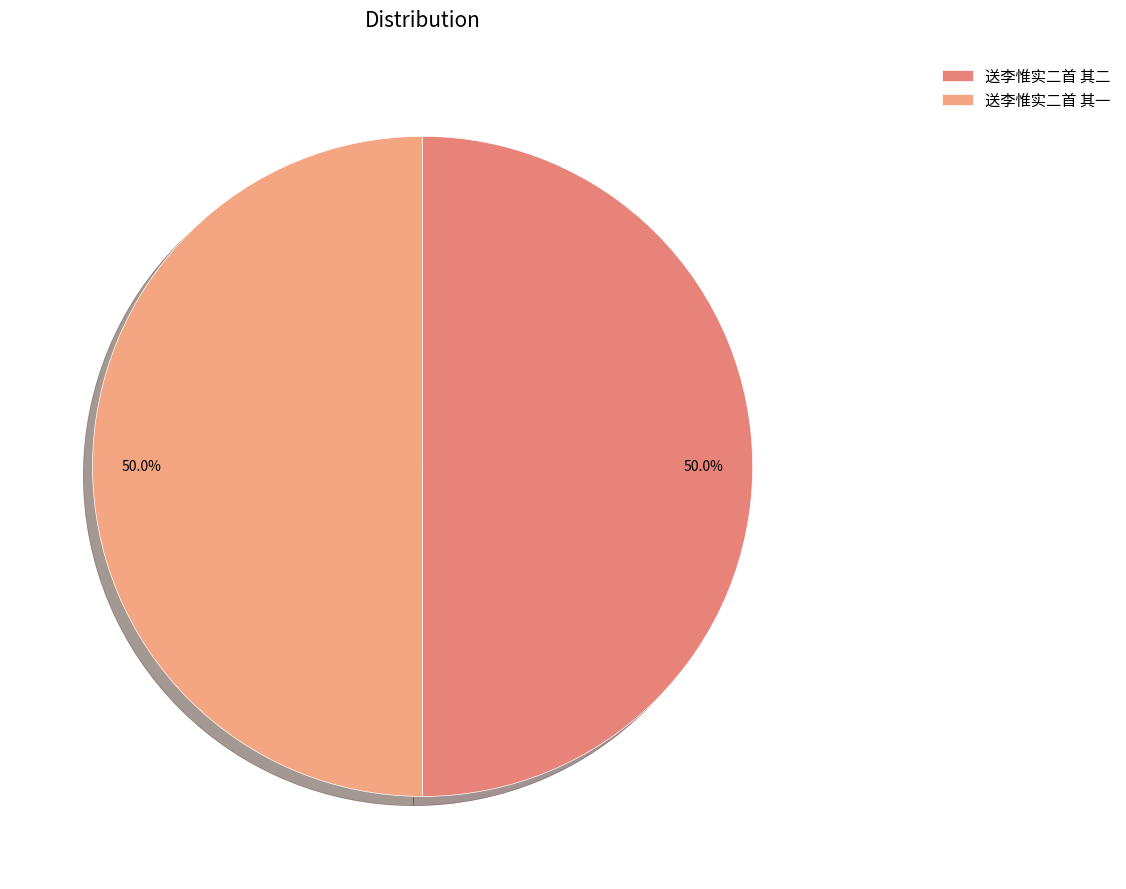

To the nearest percent, what percentage of the pie is 送李惟实二首 其二?

50%